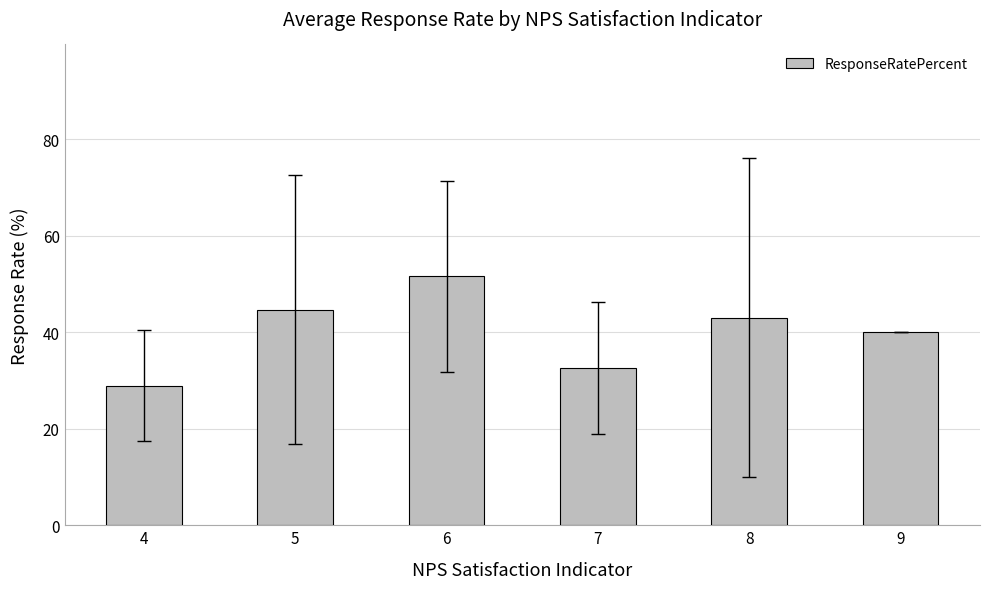

How many series are shown in this chart?

1